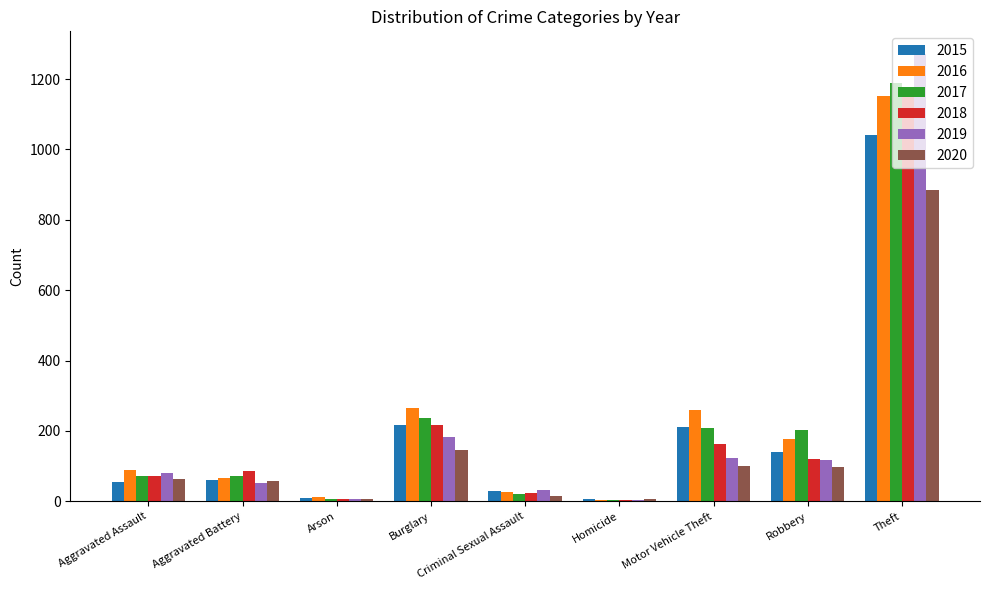

Are the bars grouped side by side (vs. stacked)?

Yes